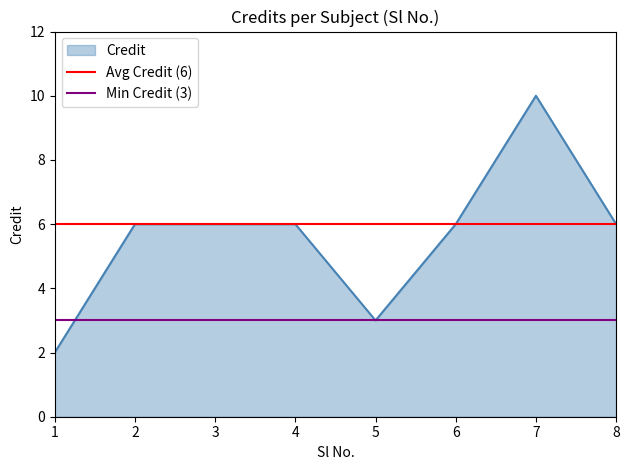

The Credit series shows 3 at 5. True or false?

True